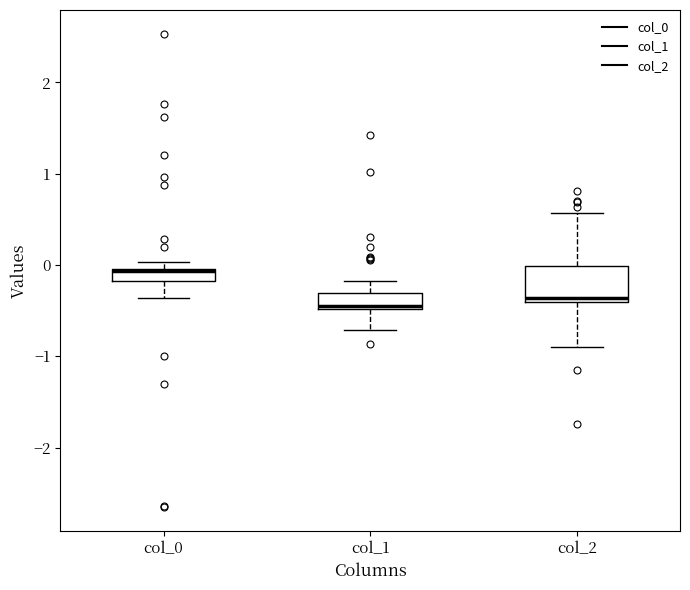

Where does the lower whisker of the box for col_2 end on the y-axis? The values are not printed on the chart, so give them approximately, as read against the axis.

-0.9